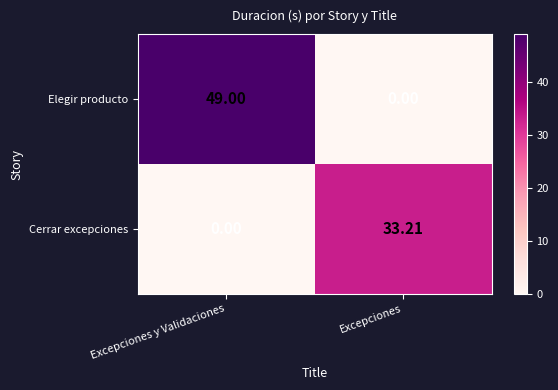

At which category is the sum across all series the highest?

Excepciones y Validaciones